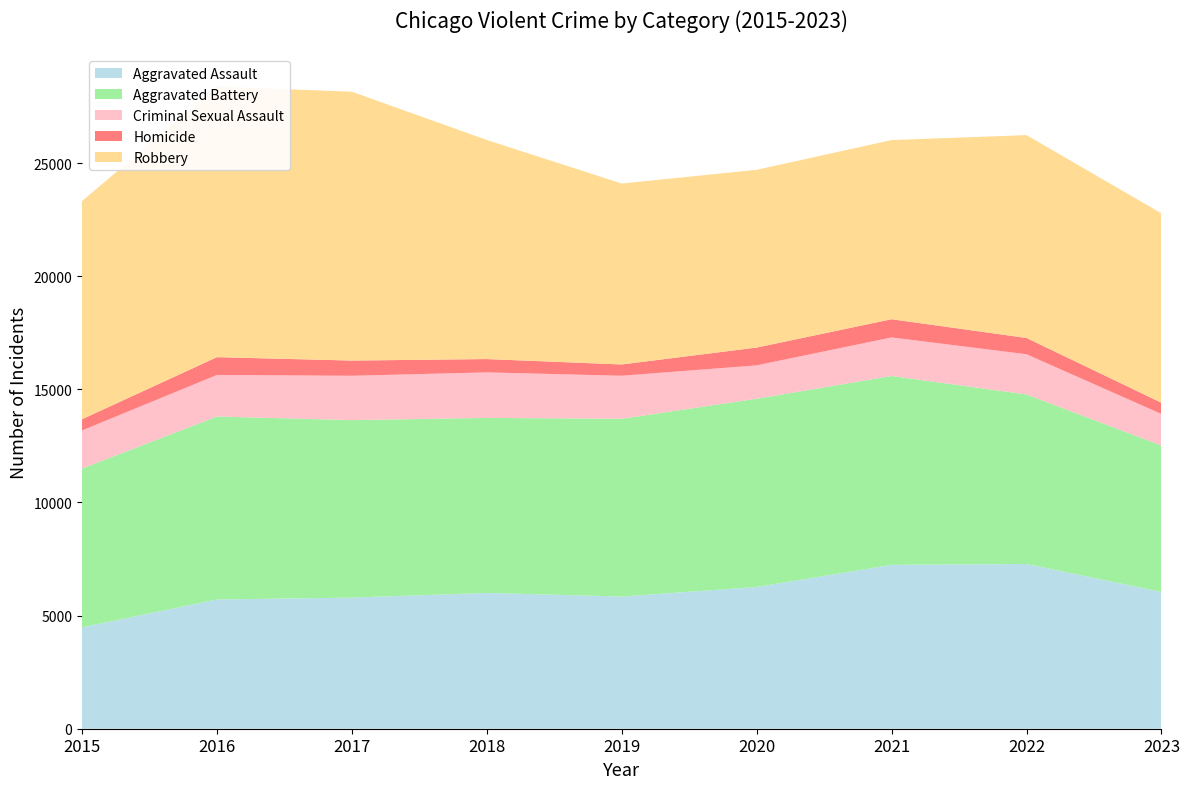

Reading left to right, list all the values displayed in this chart.

Aggravated Assault: 2015=4480	2016=5712	2017=5793	2018=6001	2019=5841	2020=6263	2021=7242	2022=7280	2023=6046
Aggravated Battery: 2015=7018	2016=8086	2017=7845	2018=7735	2019=7857	2020=8320	2021=8347	2022=7493	2023=6467
Criminal Sexual Assault: 2015=1683	2016=1836	2017=1960	2018=2011	2019=1901	2020=1475	2021=1703	2022=1776	2023=1397
Homicide: 2015=496	2016=786	2017=672	2018=589	2019=498	2020=787	2021=804	2022=719	2023=494
Robbery: 2015=9638	2016=11960	2017=11880	2018=9681	2019=7995	2020=7855	2021=7918	2022=8964	2023=8371